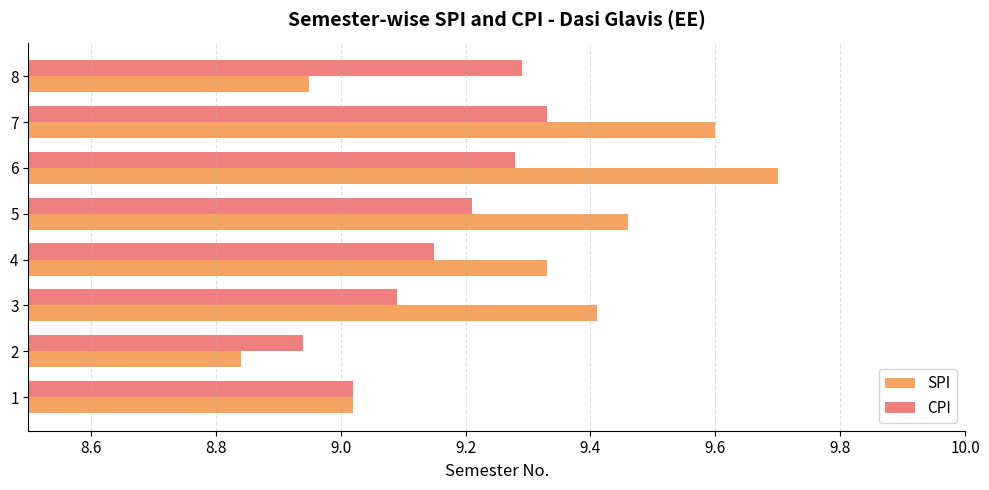

Rank the series by their average value, from highest to lowest.

SPI, CPI